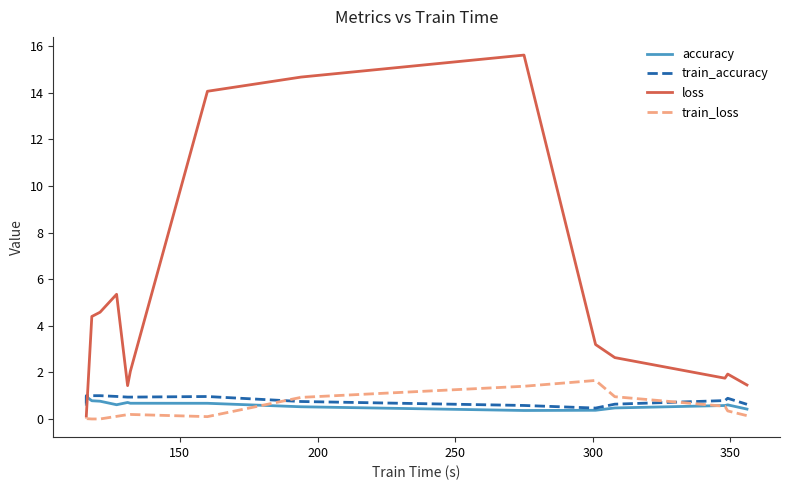

Which series has the largest total across all categories?

loss